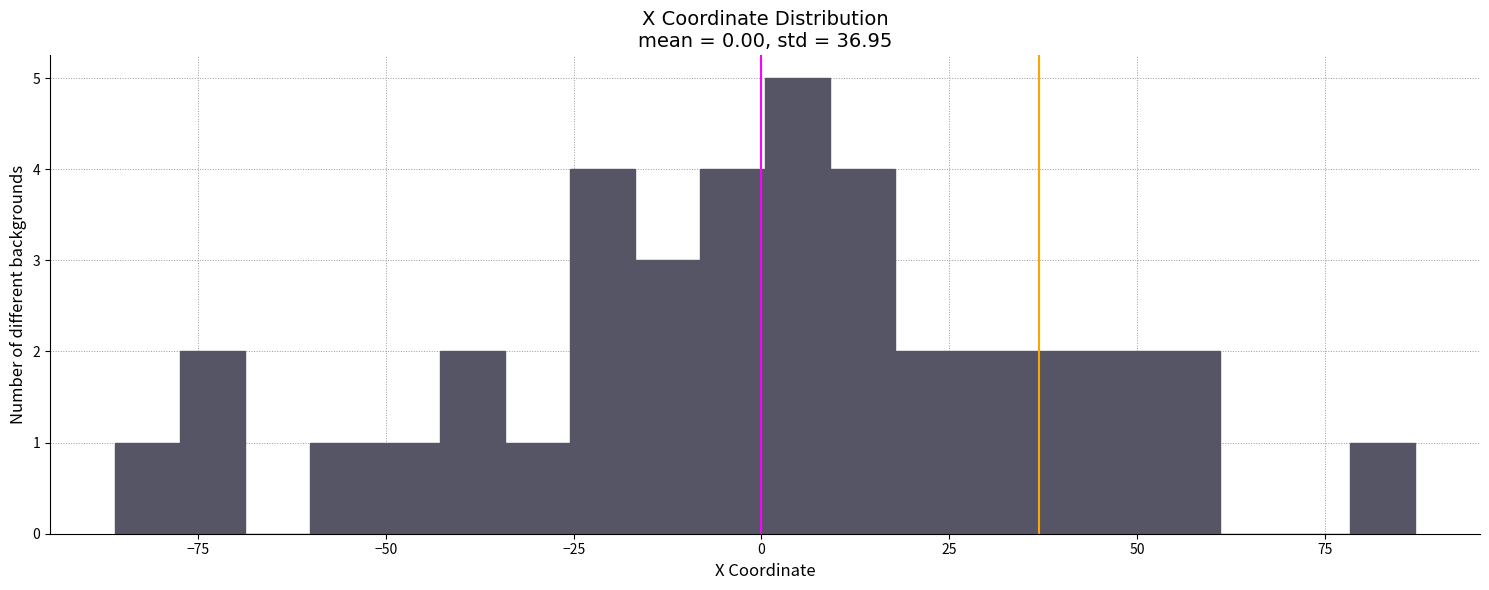

Read against the x-axis, roughly where is the centre of the tallest bar?

5